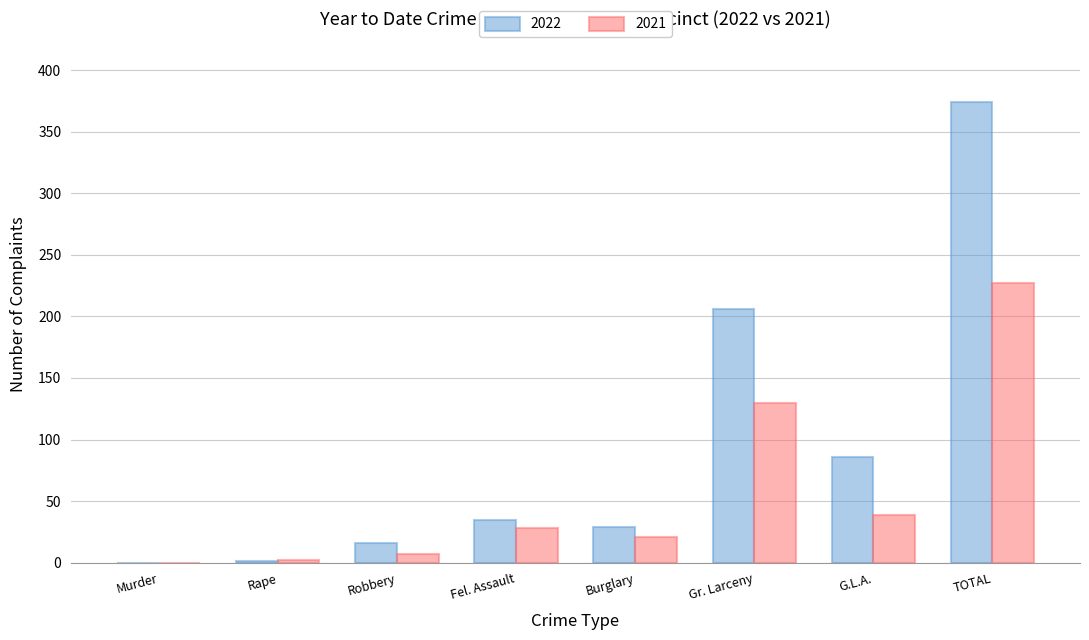

Where is 2022 nearest to the value 187?

Gr. Larceny